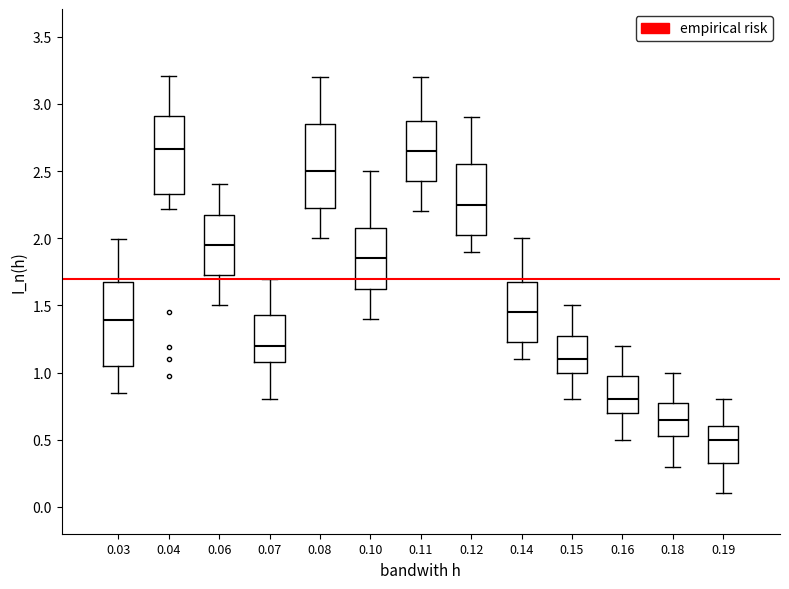

Reading left to right, read every box against the y-axis: the position of its median line, the range the box covers, and the ends of its whiskers. The values are not printed on the chart, so give them approximately, as read against the axis.

0.03: median 1.40, box 1.05 to 1.70, whiskers 0.85 to 2.00
0.04: median 2.65, box 2.35 to 2.90, whiskers 2.20 to 3.20
0.06: median 1.95, box 1.75 to 2.20, whiskers 1.50 to 2.40
0.07: median 1.20, box 1.10 to 1.45, whiskers 0.80 to 1.70
0.08: median 2.50, box 2.25 to 2.85, whiskers 2.00 to 3.20
0.10: median 1.85, box 1.65 to 2.10, whiskers 1.40 to 2.50
0.11: median 2.65, box 2.45 to 2.90, whiskers 2.20 to 3.20
0.12: median 2.25, box 2.05 to 2.55, whiskers 1.90 to 2.90
0.14: median 1.45, box 1.25 to 1.70, whiskers 1.10 to 2.00
0.15: median 1.10, box 1.00 to 1.30, whiskers 0.80 to 1.50
0.16: median 0.80, box 0.70 to 1.00, whiskers 0.50 to 1.20
0.18: median 0.65, box 0.55 to 0.80, whiskers 0.30 to 1.00
0.19: median 0.50, box 0.35 to 0.60, whiskers 0.10 to 0.80